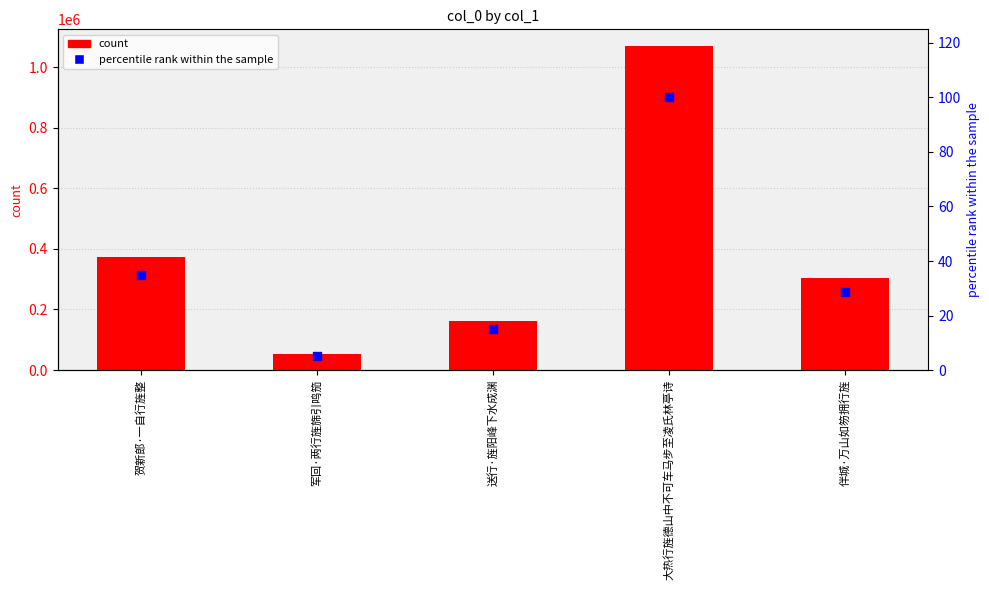

At which category is the sum across all series the highest?

大热行旌德山中不可车马步至凌氏林亭诗